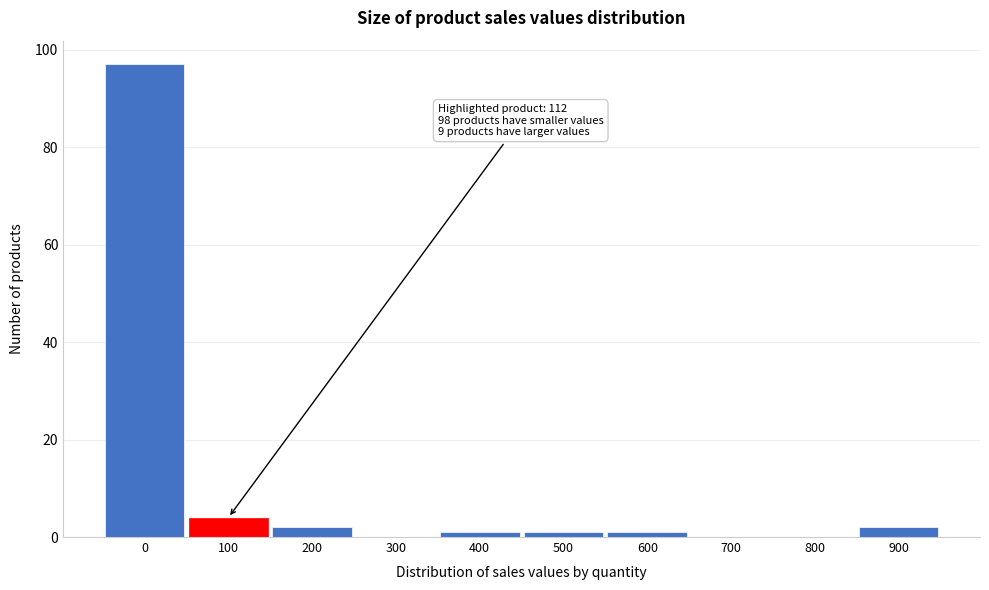

Reading right to left, extract all data points from this chart.

900=2	800=0	700=0	600=1	500=1	400=1	300=0	200=2	100=4	0=97